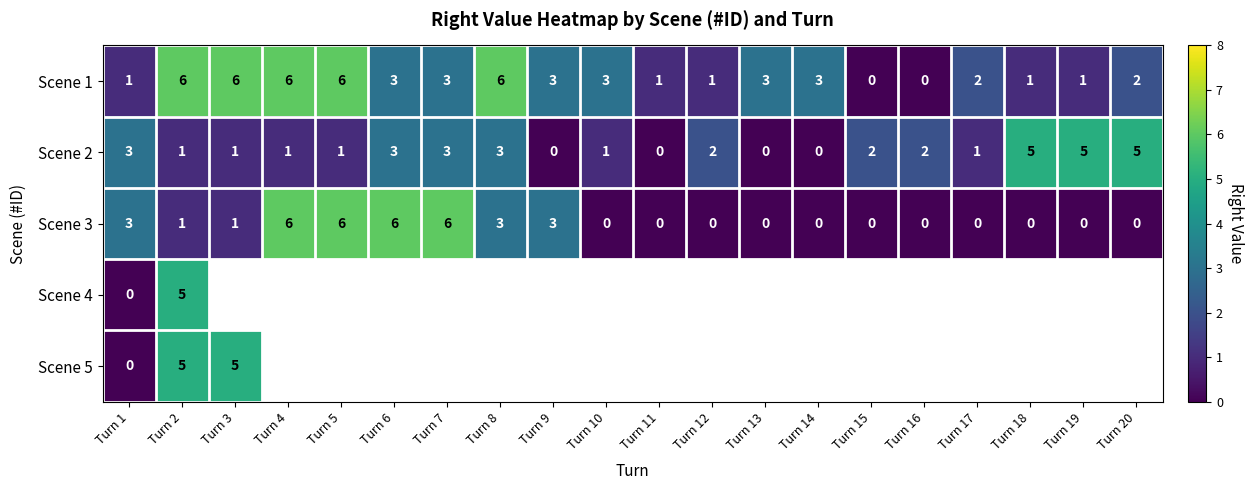

At which category does the chart reach its minimum across all series?

Turn 15